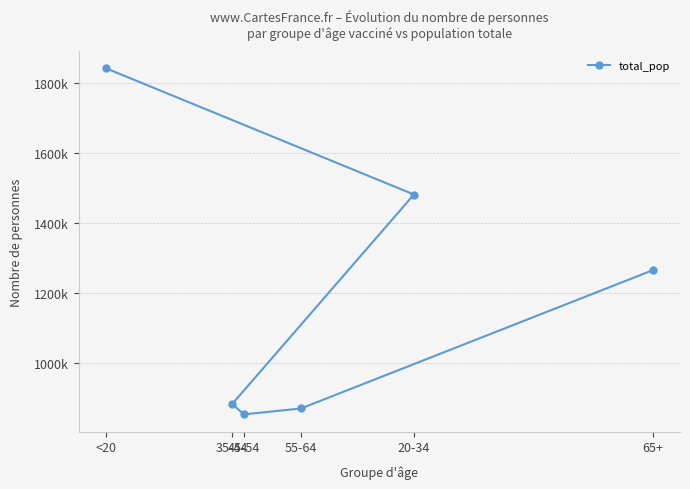

The value at 45-54 is 518023. True or false?

False